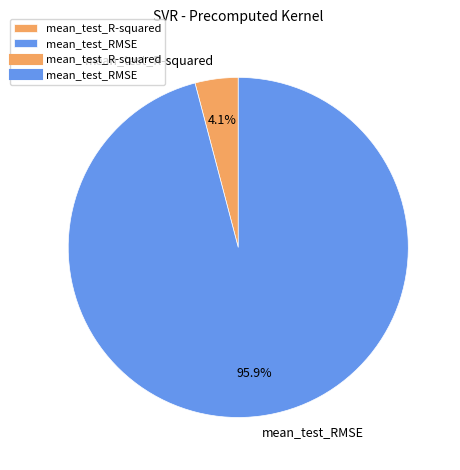

Which category accounts for the majority?

mean_test_RMSE